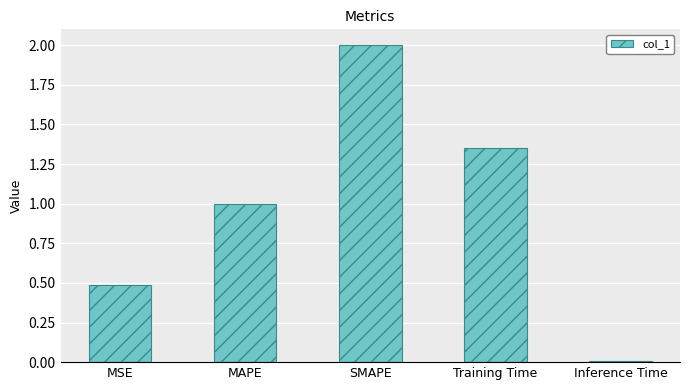

True or false: the data shows 0.5 at MSE.

True